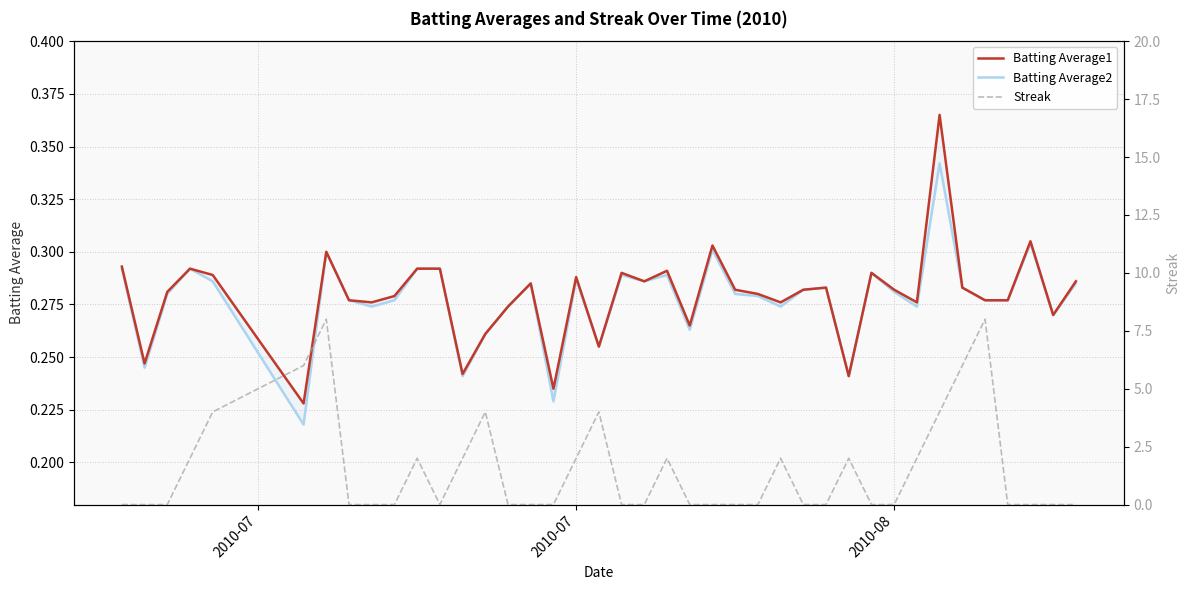

What is the average value of the Batting Average1 series?

0.3